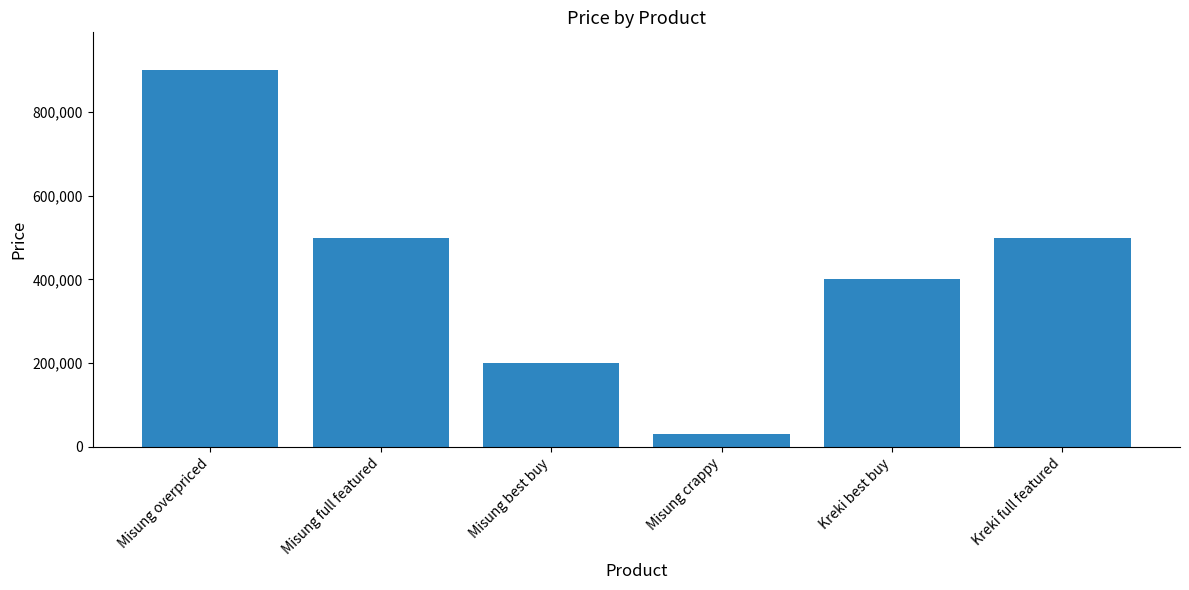

The chart shows a value of 85238 at Misung best buy. True or false?

False